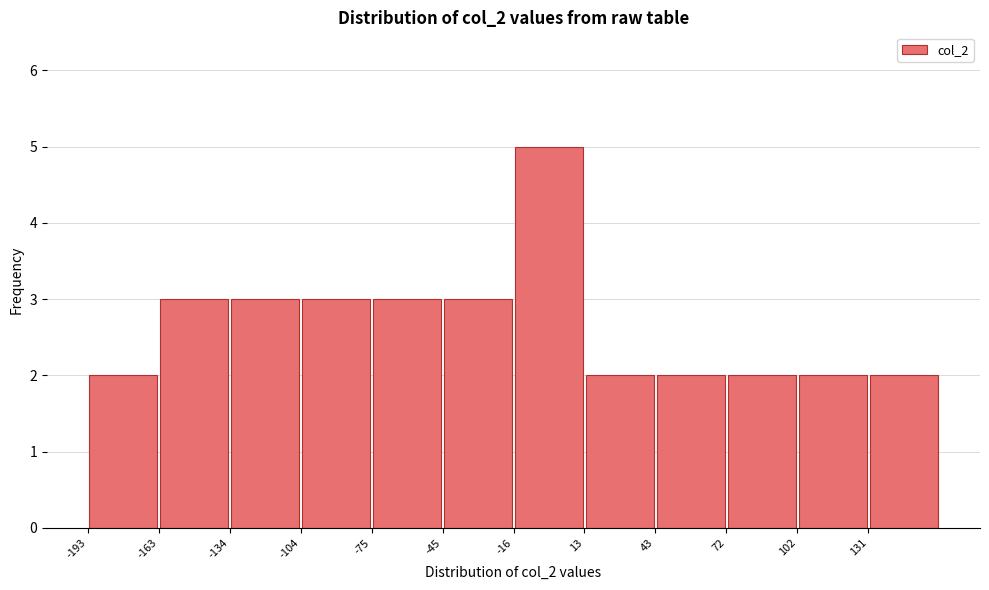

Over which range of the x-axis is the bar tallest?

-16.0 to 13.5